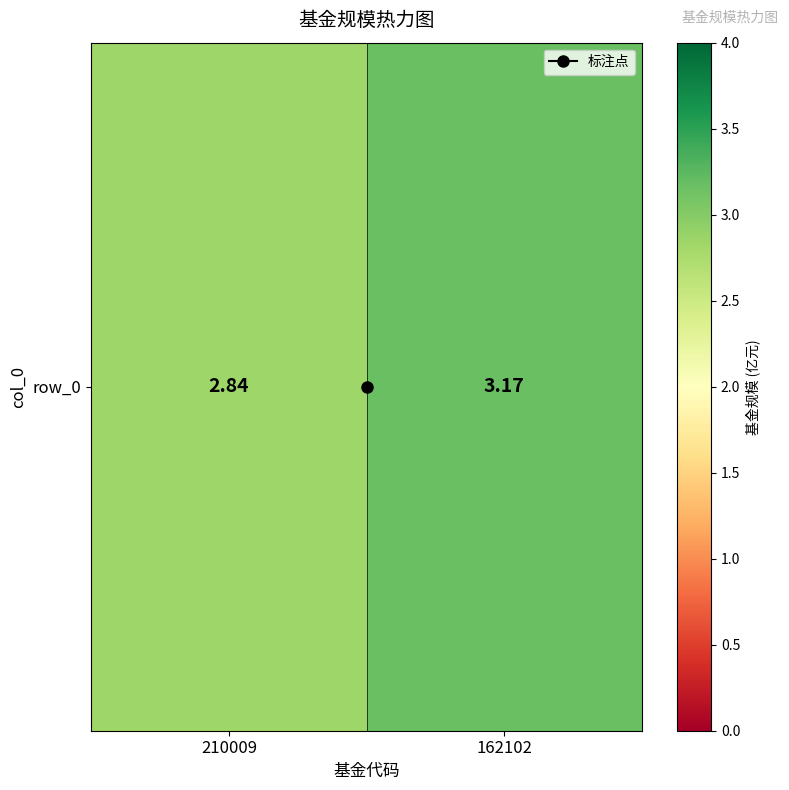

The chart shows a value of 2.1 at 162102. True or false?

False